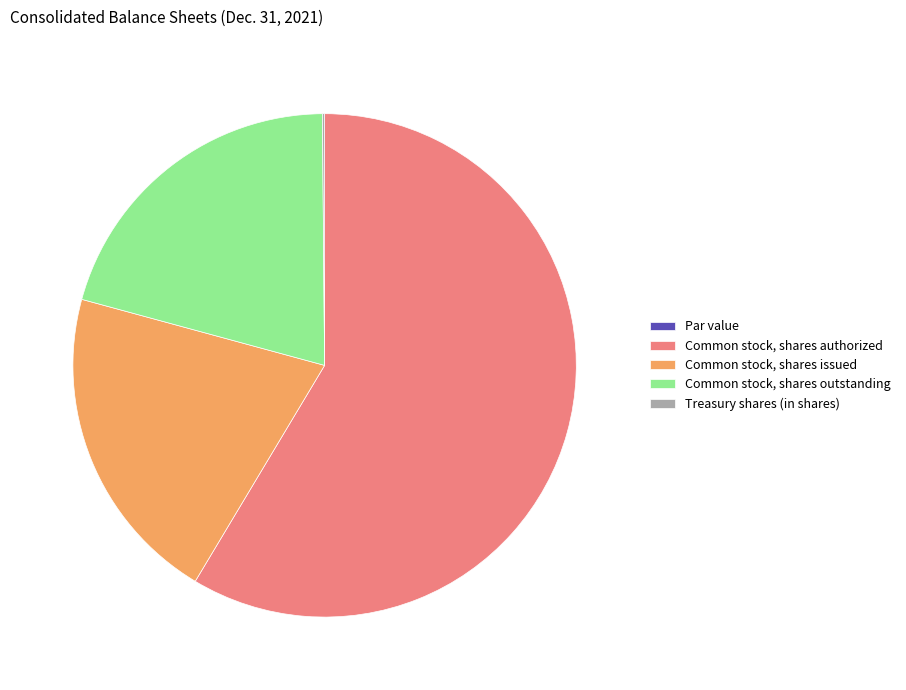

What is the largest slice in the pie chart?

Common stock, shares authorized